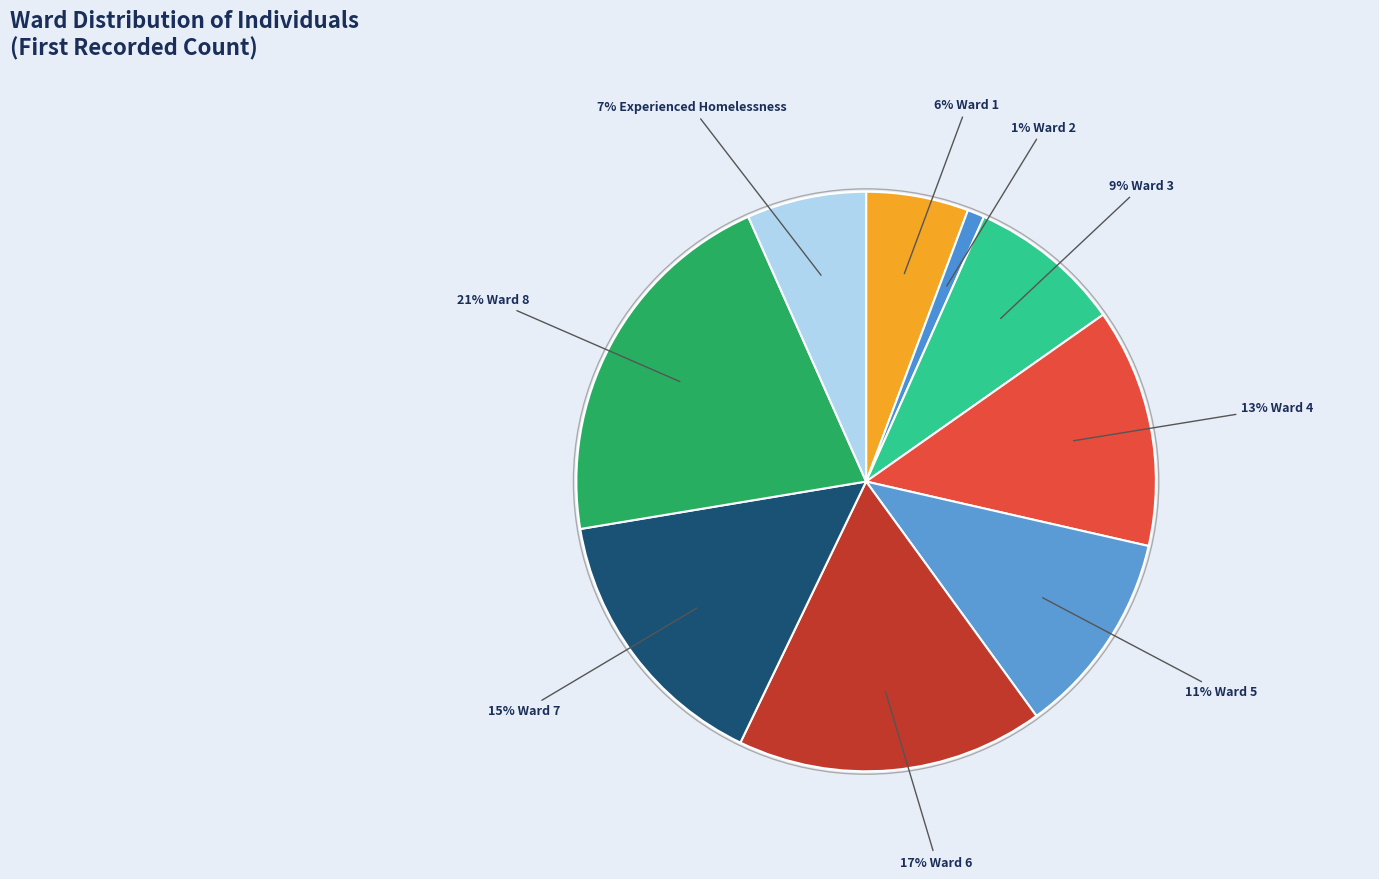

How many segments does this pie chart have?

9